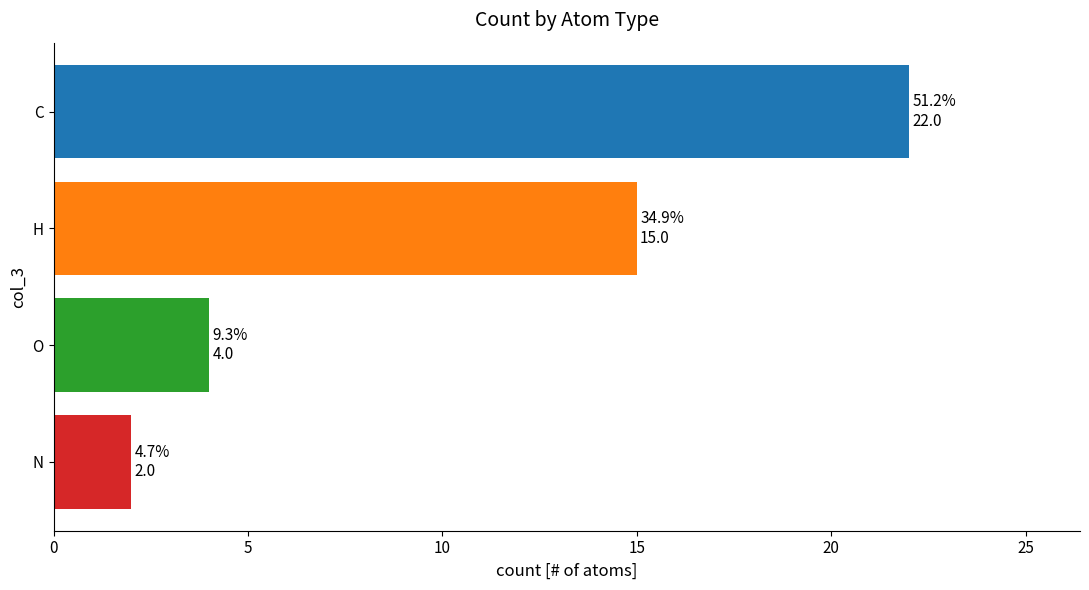

List the labels in order of value, smallest first.

N, O, H, C